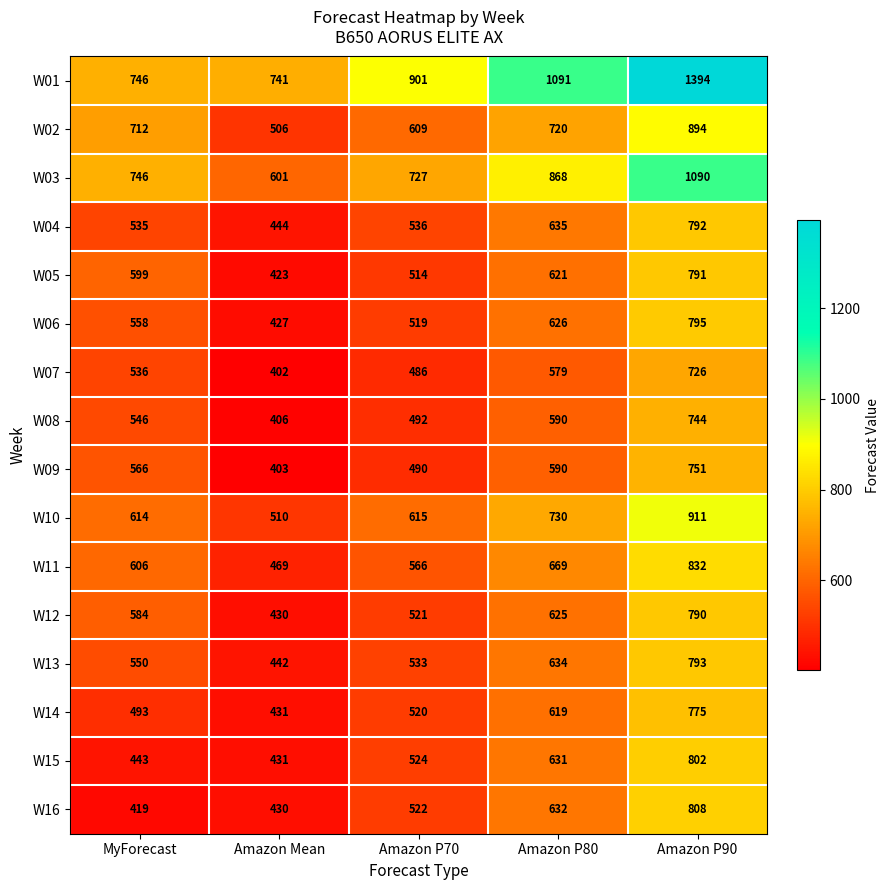

What is the total value across all series at Amazon P80?

10860